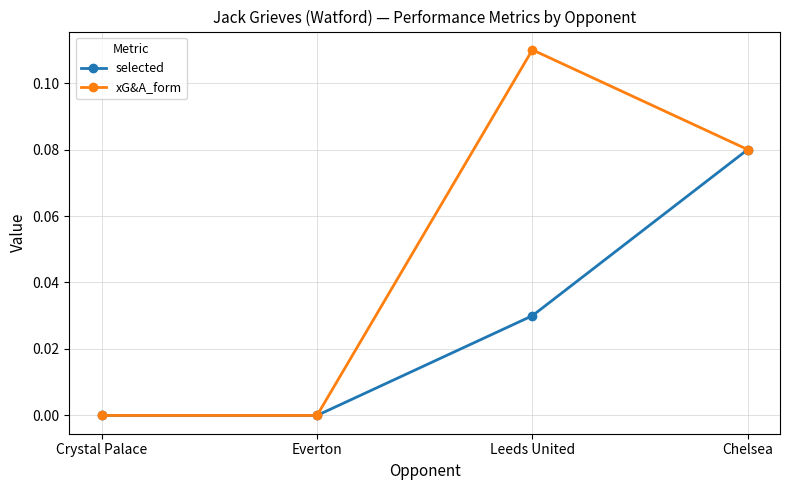

What are all the series names shown in the legend?

selected, xG&A_form